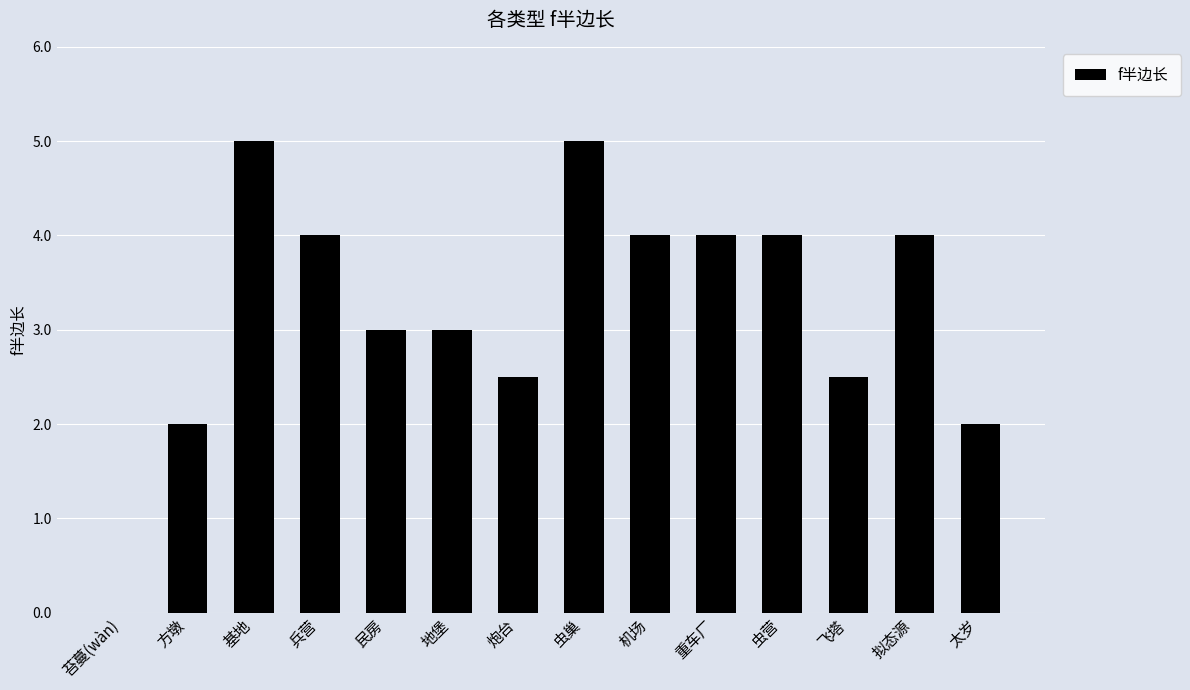

Are the bars horizontal?

No